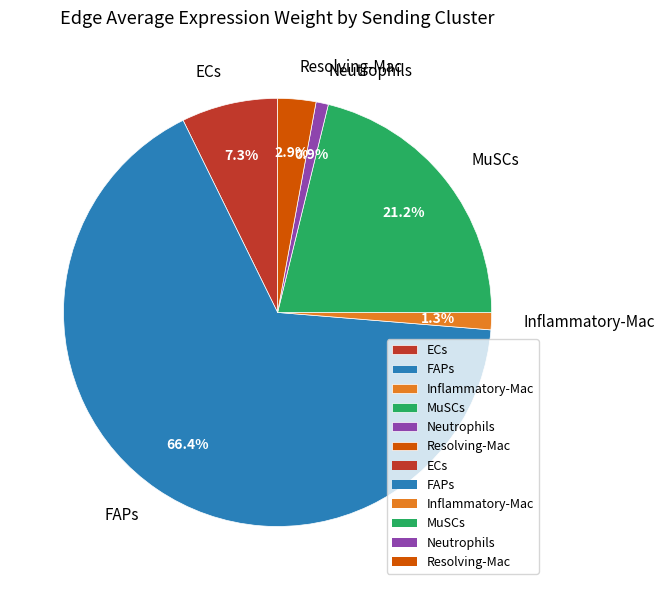

How many segments does this pie chart have?

6